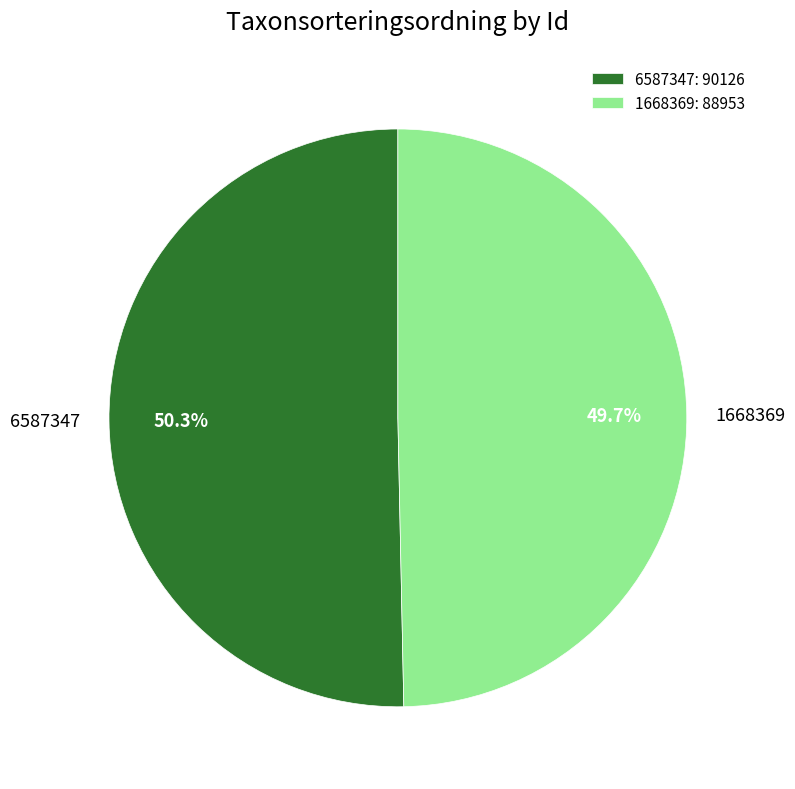

What is the ratio of the value at 6587347 to the value at 1668369?

1.0